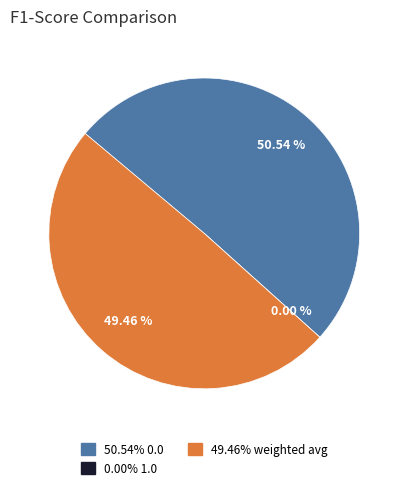

How many slices are in this pie chart?

3